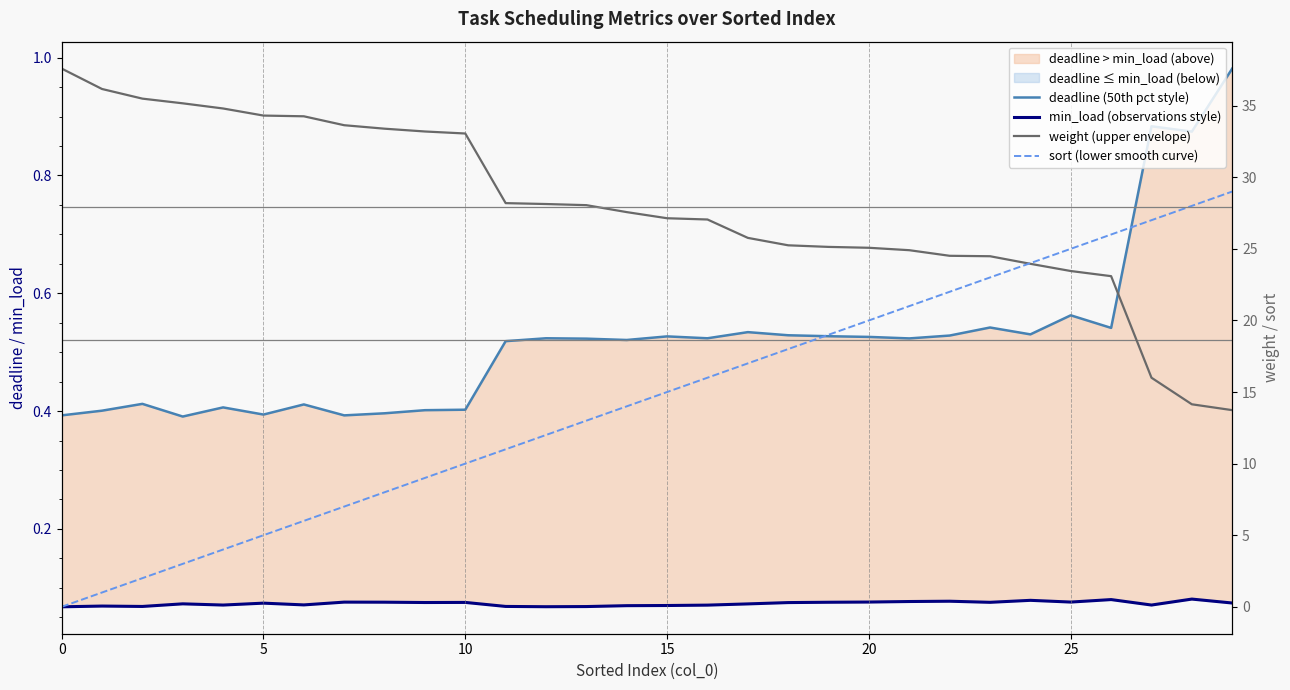

True or false: min_load (observations style) and weight (upper envelope) cross at least once.

False